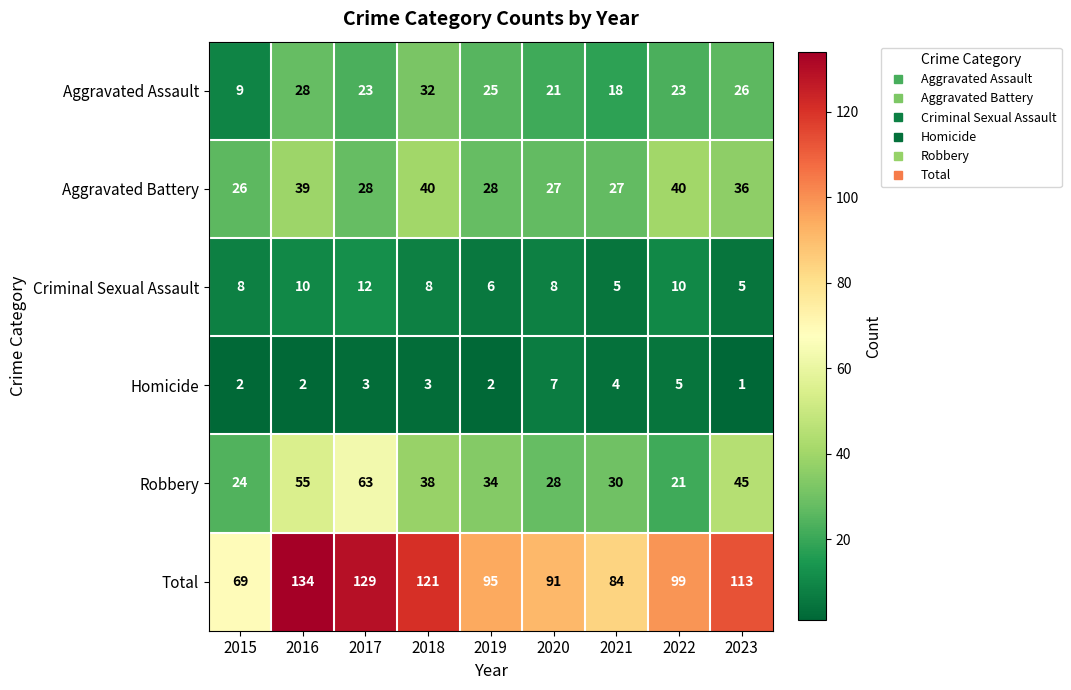

What is the maximum value for Aggravated Assault?

32